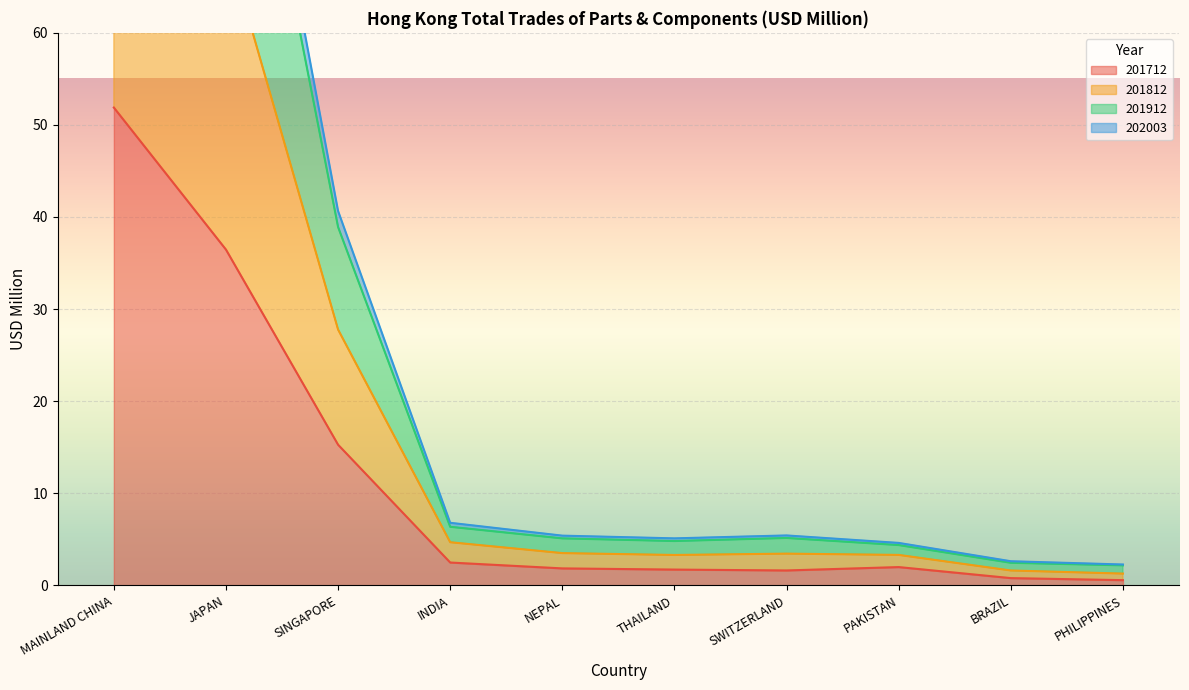

Is it true that 201712 equals 2.5 at INDIA?

True